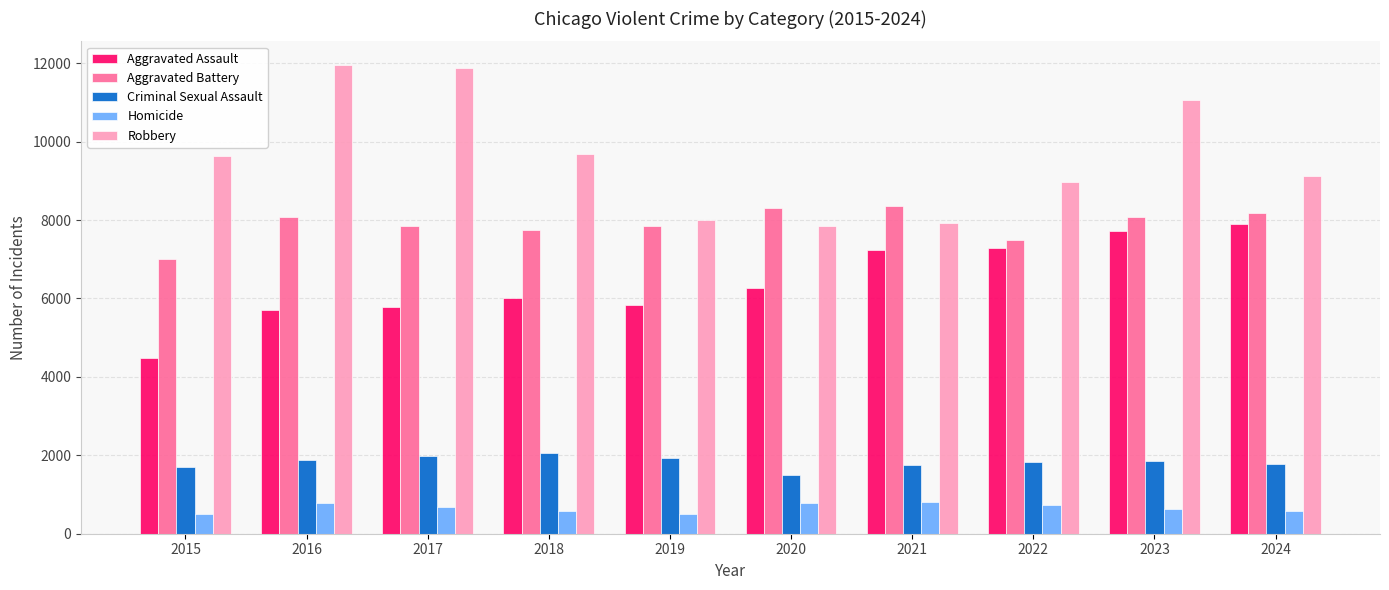

What is the difference between the highest and lowest values at 2019?

7496